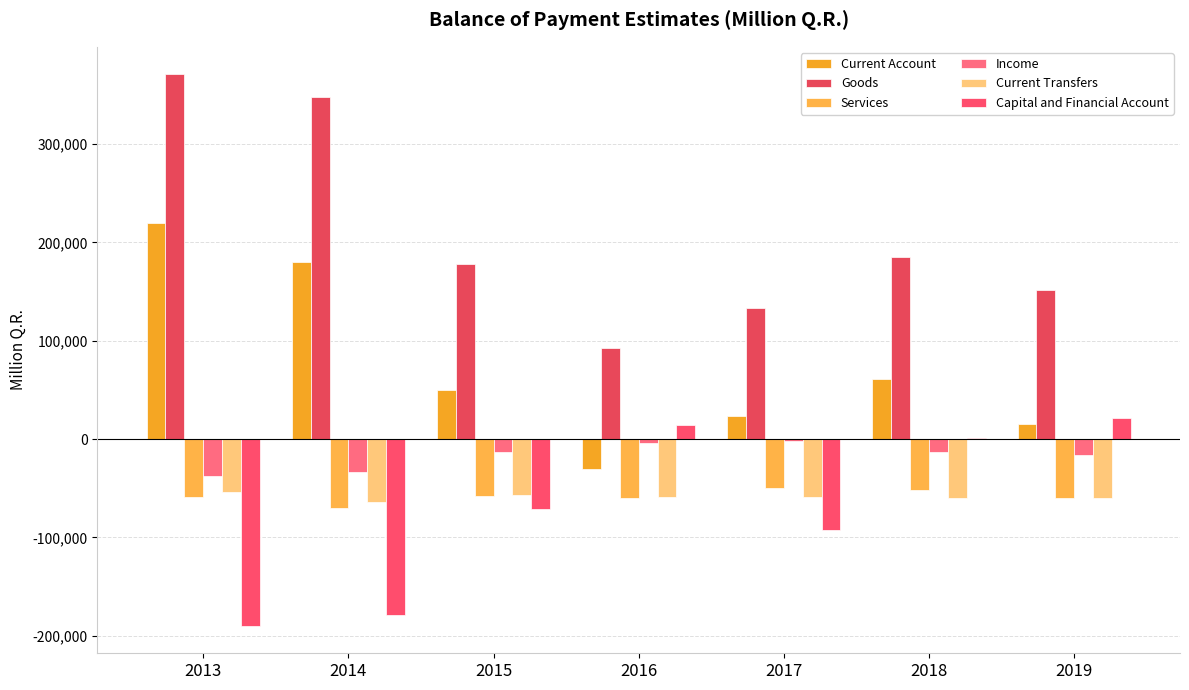

How many categories are shown in the chart?

7